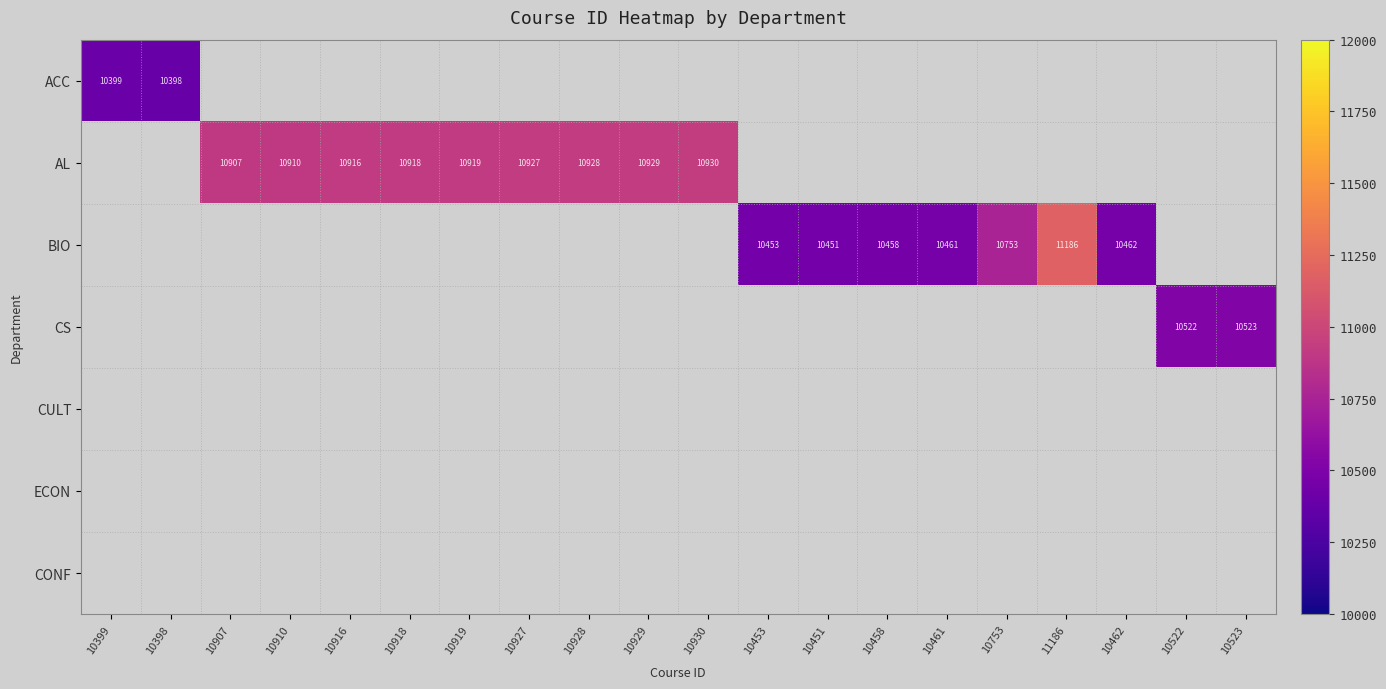

The value of BIO at 10461 is 10461. True or false?

True